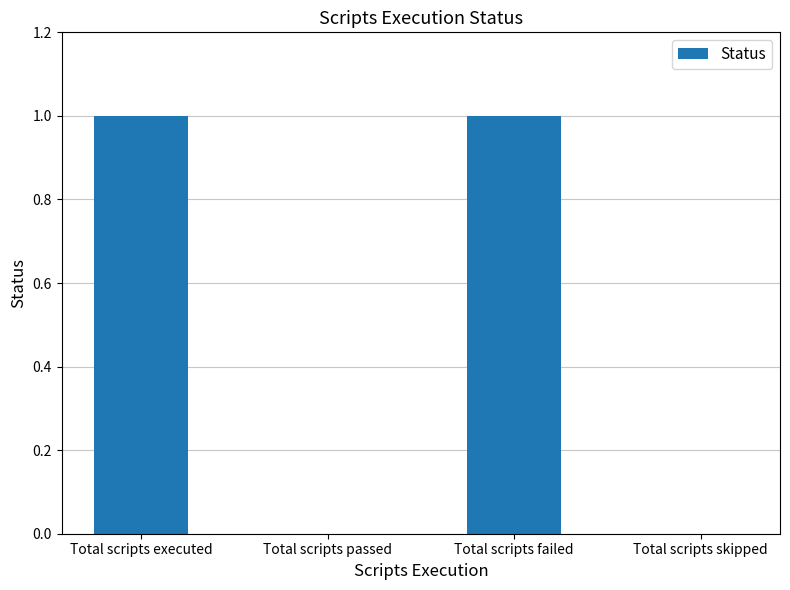

Which has a higher value, Total scripts skipped or Total scripts executed?

Total scripts executed